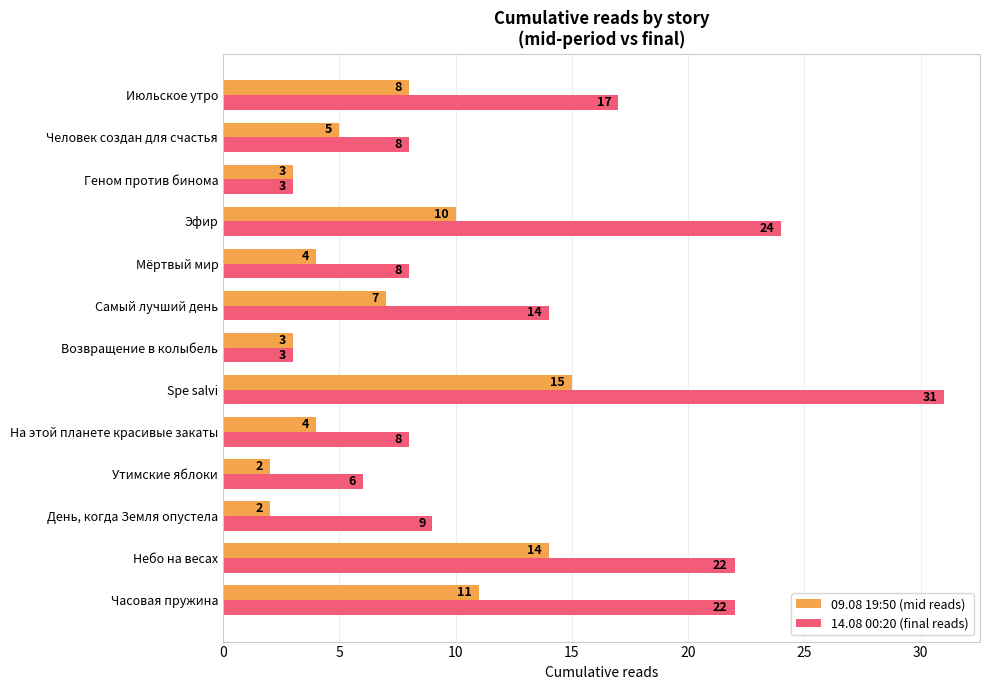

True or false: 14.08 00:20 (final reads) has a value of 32 at Небо на весах.

False